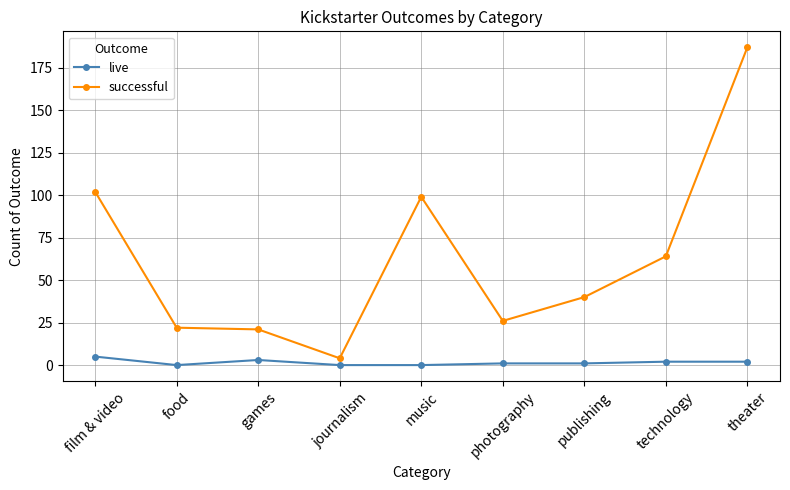

Reading left to right, list all the values displayed in this chart.

live: 5	0	3	0	0	1	1	2	2
successful: 102	22	21	4	99	26	40	64	187